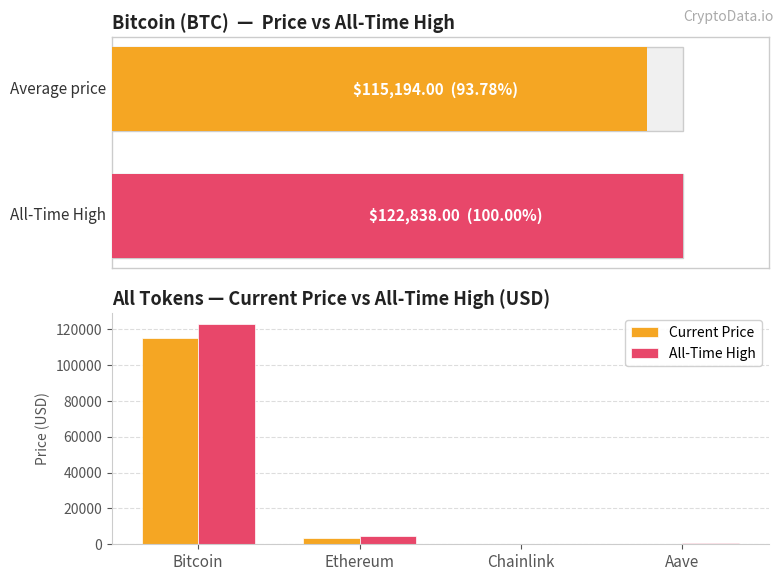

Which category has the highest value across all series?

Bitcoin